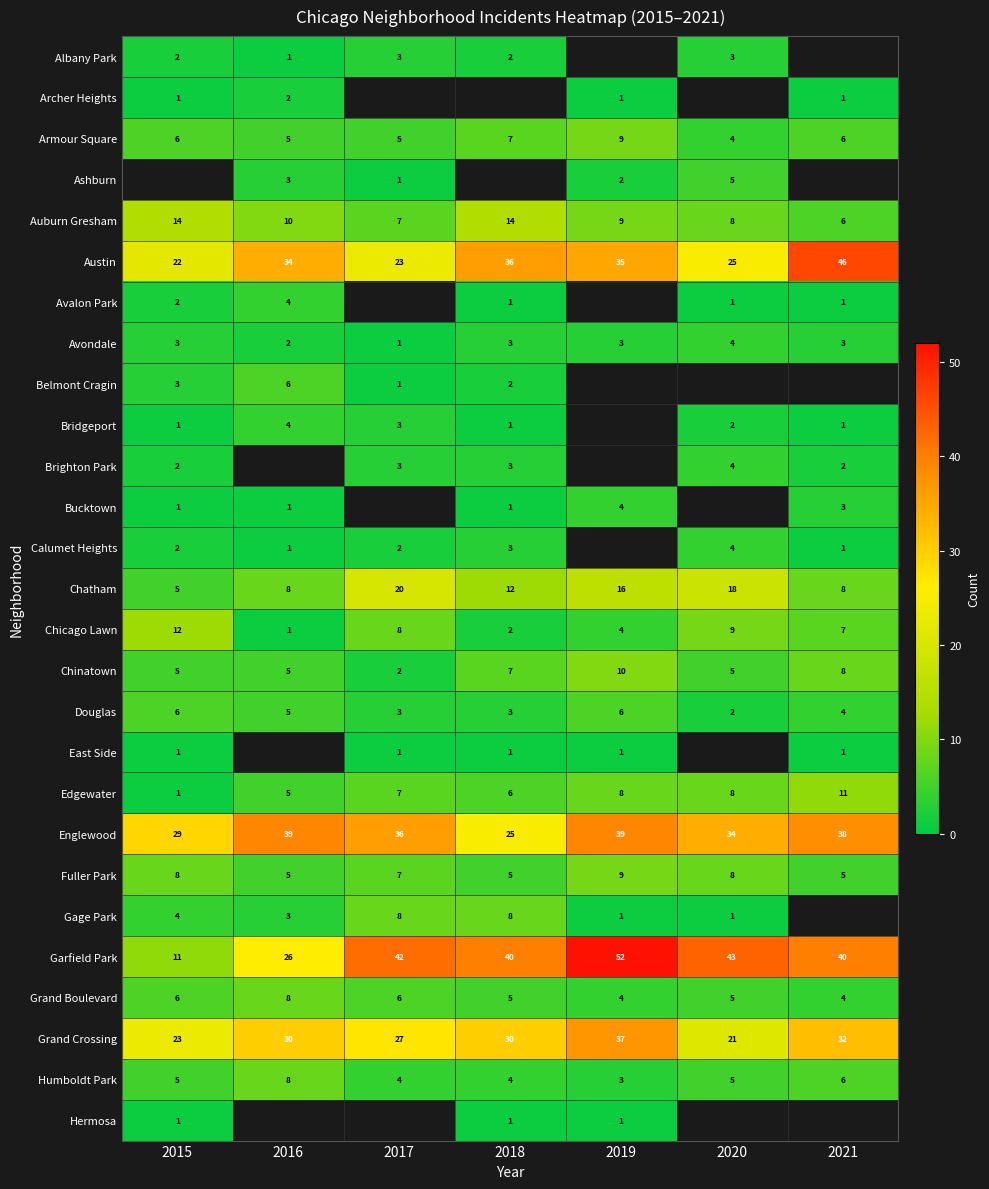

True or false: Belmont Cragin has a value of 1 at 2017.

True